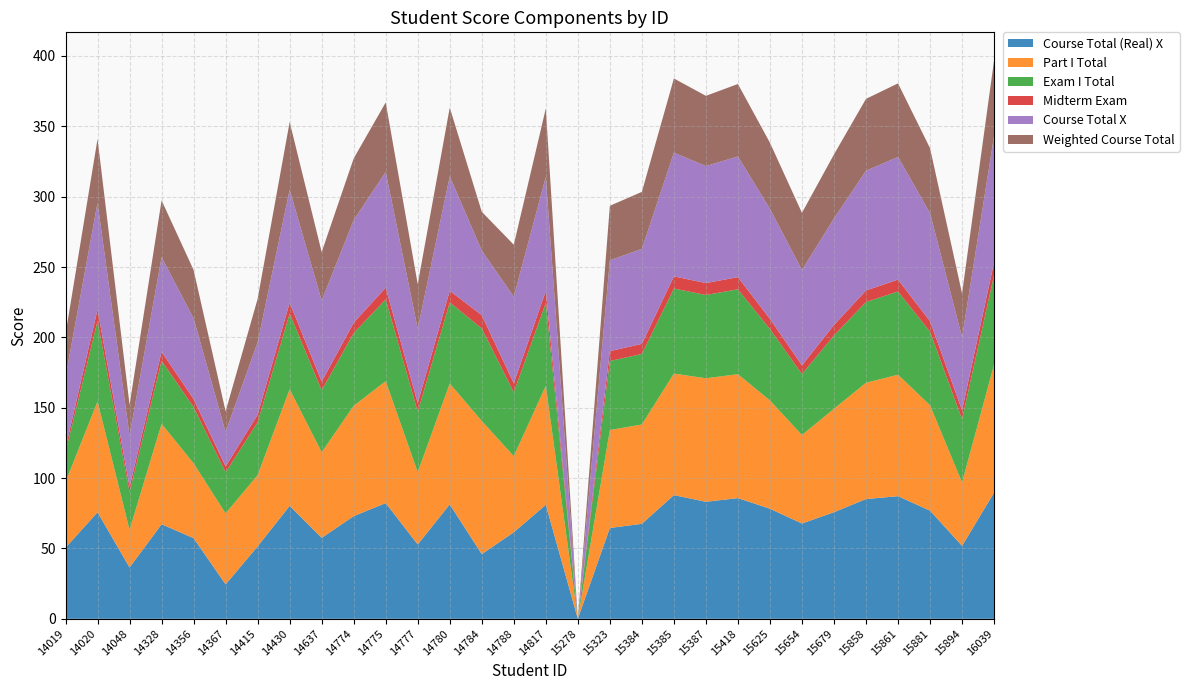

Reading left to right, transcribe all the data shown in this chart.

Course Total (Real) X: 14019=50.5	14020=75.7	14048=36.5	14328=67.2	14356=57.3	14367=24.5	14415=51.5	14430=80.3	14637=57.5	14774=73.0	14775=82.2	14777=52.8	14780=81.3	14784=46.0	14788=61.5	14817=81.0	15278=0.0	15323=64.6	15384=67.5	15385=87.9	15387=83.2	15418=85.8	15625=78.2	15654=67.7	15679=75.8	15858=85.1	15861=87.1	15881=76.9	15894=51.9	16039=89.7
Part I Total: 14019=46.7	14020=78.7	14048=26.7	14328=71.3	14356=53.2	14367=50.5	14415=50.6	14430=82.9	14637=60.9	14774=78.4	14775=86.6	14777=51.4	14780=85.9	14784=94.6	14788=54.0	14817=84.5	15278=0.0	15323=69.6	15384=70.6	15385=86.4	15387=87.8	15418=88.0	15625=77.0	15654=62.9	15679=73.5	15858=82.6	15861=86.3	15881=74.9	15894=45.0	16039=91.0
Exam I Total: 14019=21.1	14020=57.3	14048=26.7	14328=44.9	14356=40.0	14367=29.2	14415=37.5	14430=53.8	14637=43.9	14774=51.7	14775=58.1	14777=42.9	14780=57.7	14784=65.8	14788=45.3	14817=59.0	15278=0.0	15323=49.0	15384=50.1	15385=60.4	15387=59.2	15418=60.3	15625=50.7	15654=43.3	15679=52.1	15858=57.4	15861=59.2	15881=52.2	15894=45.0	16039=63.6
Midterm Exam: 14019=3.0	14020=8.2	14048=3.8	14328=6.4	14356=5.7	14367=4.2	14415=5.4	14430=7.7	14637=6.3	14774=7.4	14775=8.3	14777=6.1	14780=8.2	14784=9.4	14788=6.5	14817=8.4	15278=0.0	15323=7.0	15384=7.2	15385=8.6	15387=8.5	15418=8.6	15625=7.2	15654=6.2	15679=7.4	15858=8.2	15861=8.4	15881=7.5	15894=6.4	16039=9.1
Course Total X: 14019=50.5	14020=75.7	14048=36.5	14328=67.2	14356=57.3	14367=24.5	14415=51.5	14430=80.3	14637=57.5	14774=73.0	14775=82.2	14777=52.8	14780=81.3	14784=46.0	14788=61.5	14817=81.0	15278=0.0	15323=64.6	15384=67.5	15385=87.9	15387=83.2	15418=85.8	15625=78.2	15654=67.7	15679=75.8	15858=85.1	15861=87.1	15881=76.9	15894=51.9	16039=89.7
Weighted Course Total: 14019=30.3	14020=45.4	14048=21.9	14328=40.3	14356=34.4	14367=14.7	14415=30.9	14430=48.2	14637=34.5	14774=43.8	14775=49.4	14777=31.7	14780=48.8	14784=27.6	14788=36.9	14817=48.6	15278=0.0	15323=38.7	15384=40.5	15385=52.7	15387=49.9	15418=51.5	15625=46.9	15654=40.6	15679=45.5	15858=51.1	15861=52.3	15881=46.1	15894=31.1	16039=53.8